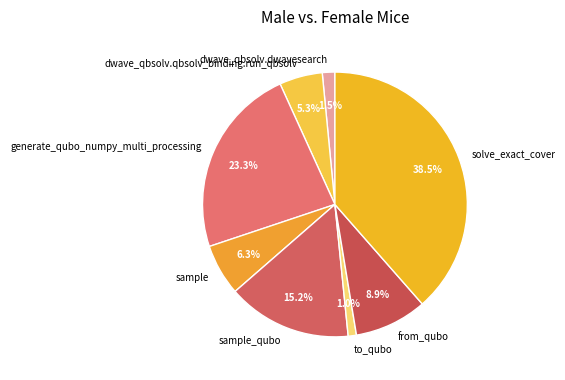

Which slice is the largest?

solve_exact_cover